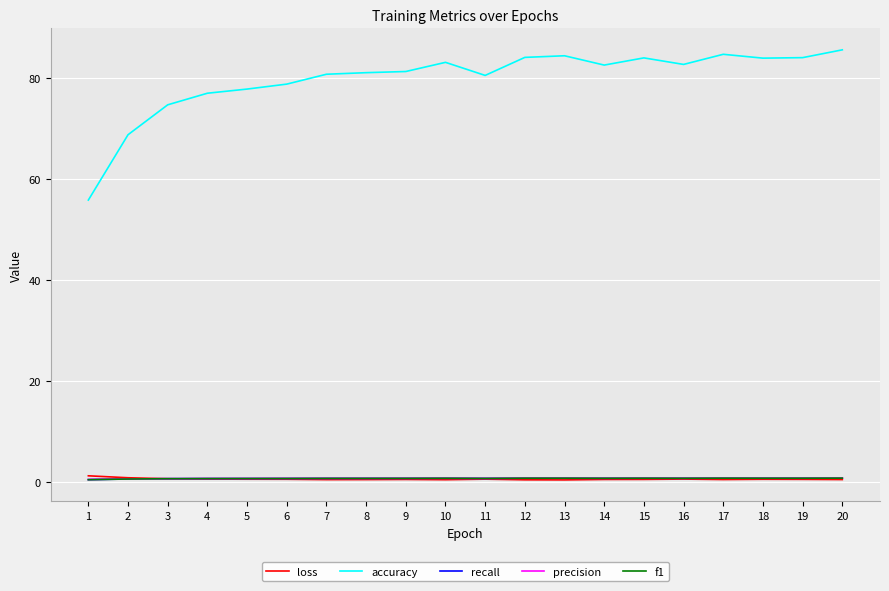

How many lines are shown in the chart?

5